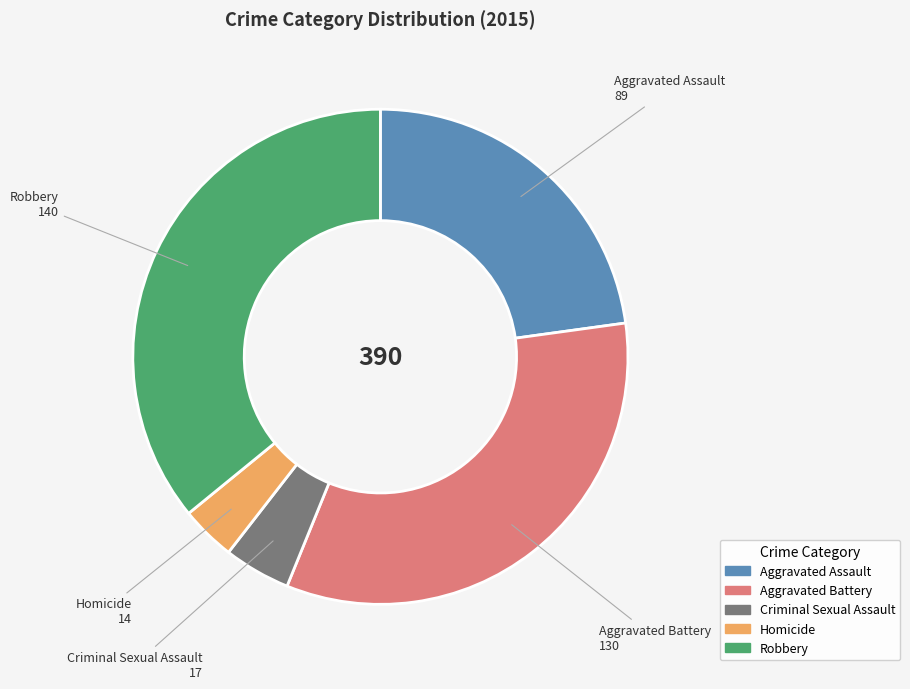

Rank the categories by value from lowest to highest.

Homicide, Criminal Sexual Assault, Aggravated Assault, Aggravated Battery, Robbery